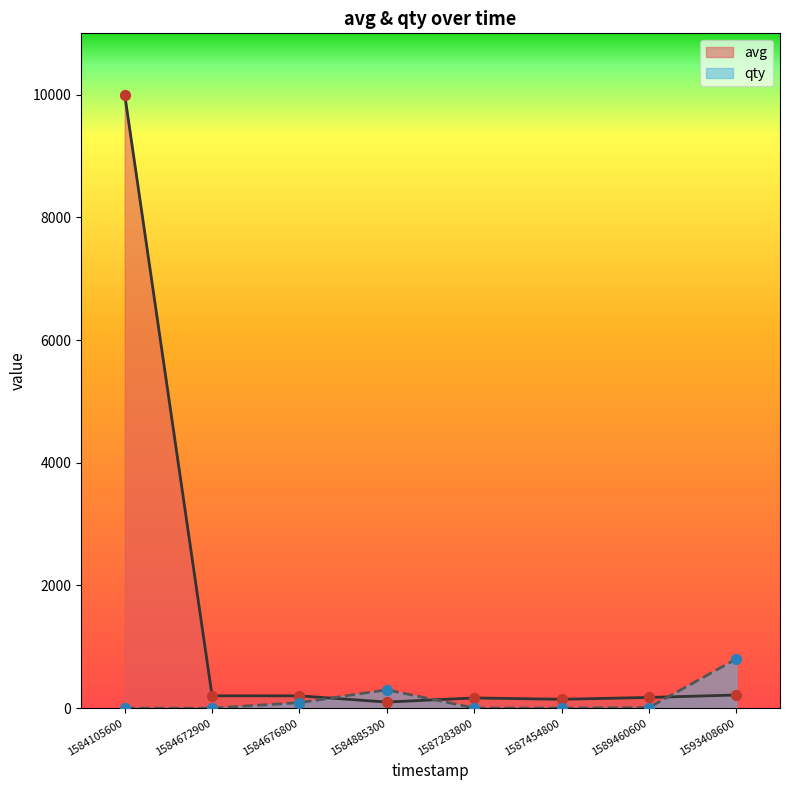

Which series contains the lowest Y value?

qty